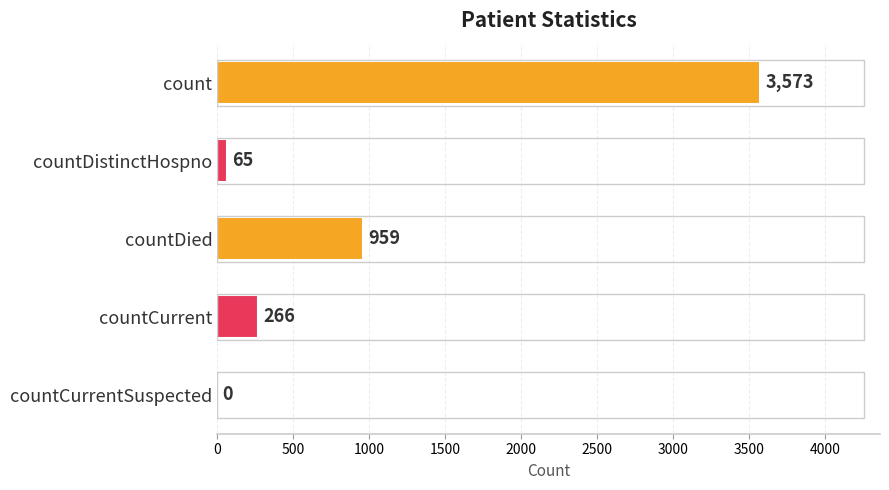

Are the bars horizontal?

Yes